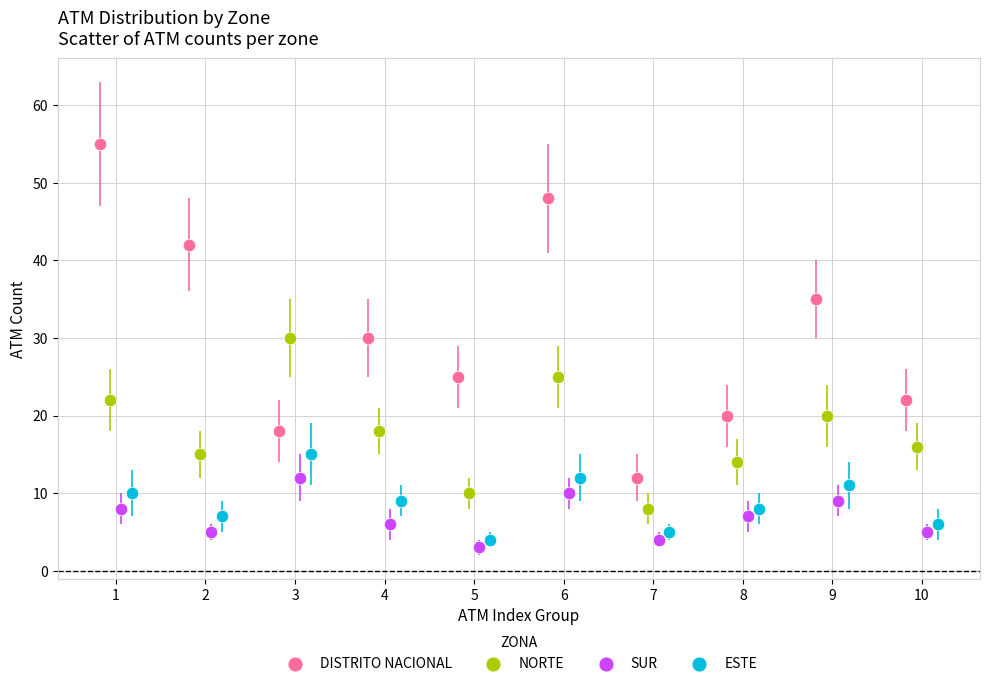

Which series has the widest spread of Y values?

DISTRITO NACIONAL